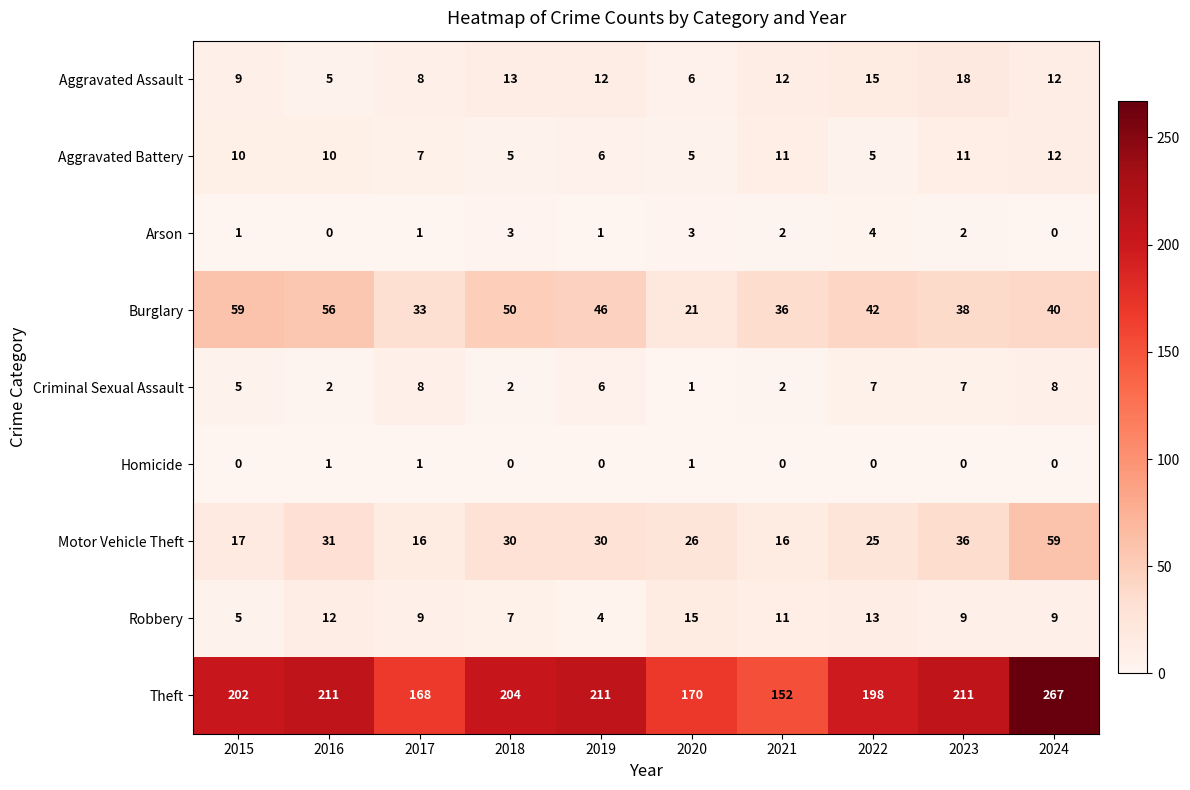

What value does the Motor Vehicle Theft series have at 2024, to the nearest 5?

60